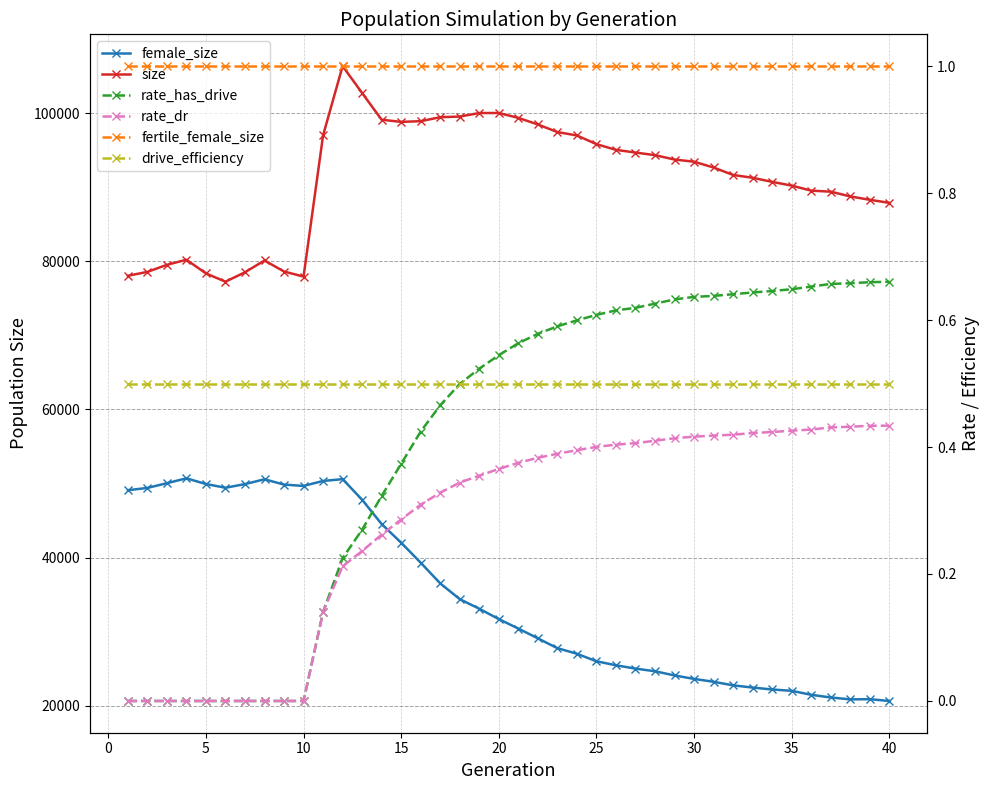

What is the sum of all fertile_female_size values?

40.0